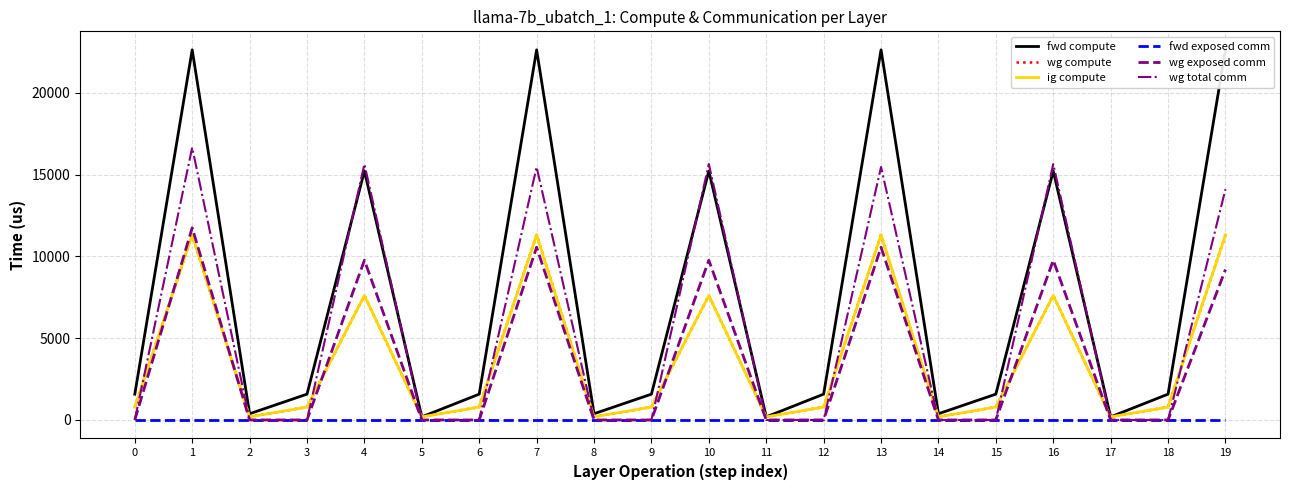

Which series has the largest range (max minus min)?

fwd compute